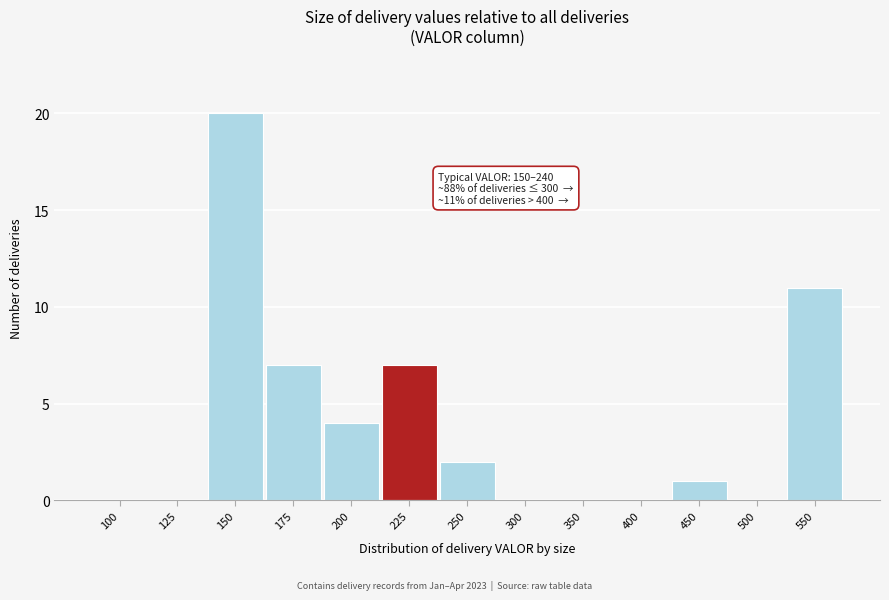

Reading left to right, list all the values displayed in this chart.

100=0	125=0	150=20	175=7	200=4	225=7	250=2	300=0	350=0	400=0	450=1	500=0	550=11